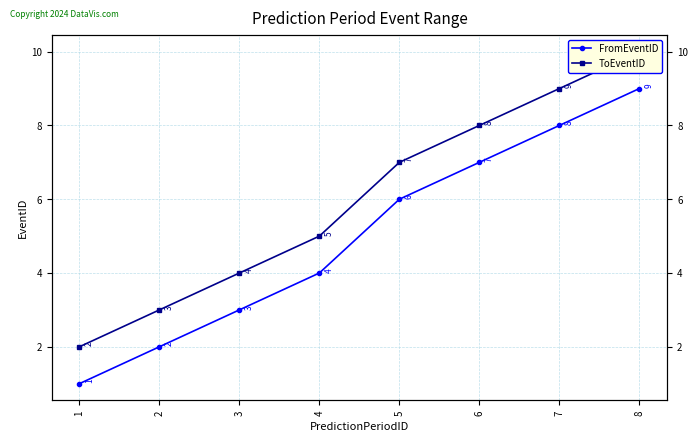

Reading left to right, list all the values displayed in this chart.

FromEventID: 1	2	3	4	6	7	8	9
ToEventID: 2	3	4	5	7	8	9	10